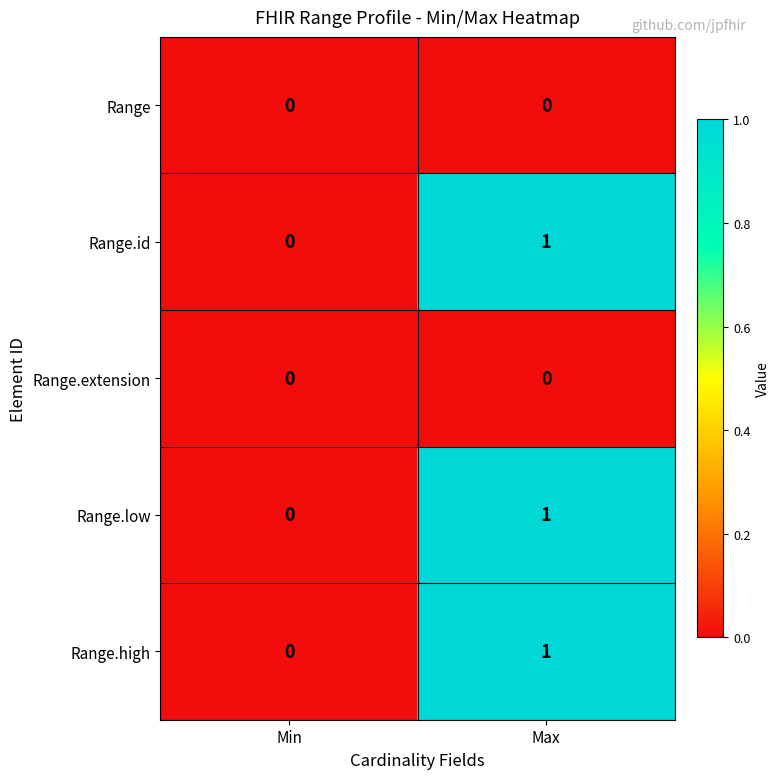

What is the spread (max minus min) of values at Max?

1